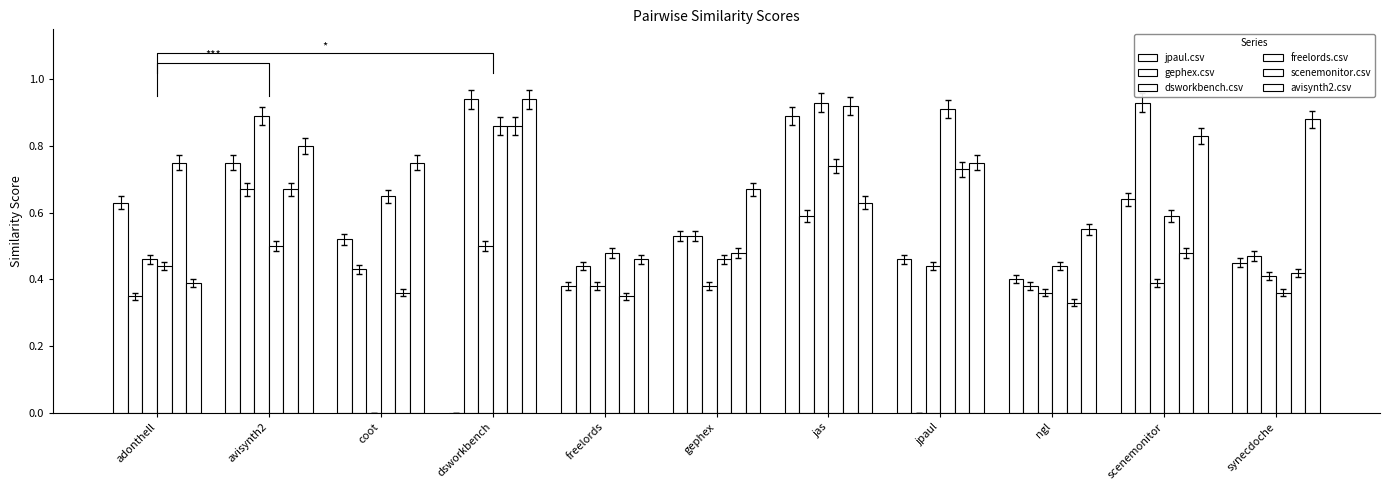

What is the value of the freelords.csv bar at the 5th from the left?

0.5